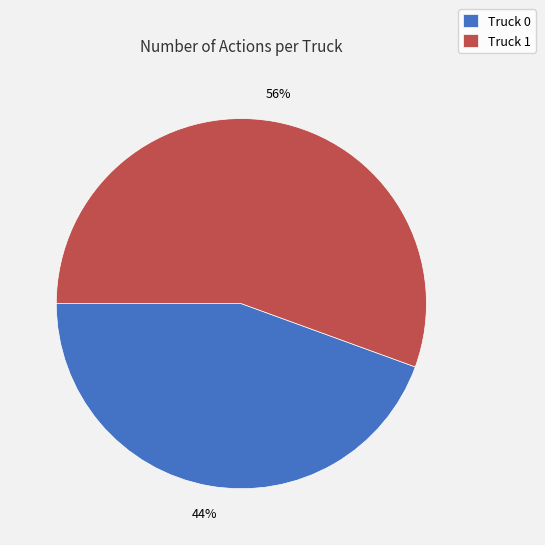

How many slices are in this pie chart?

2